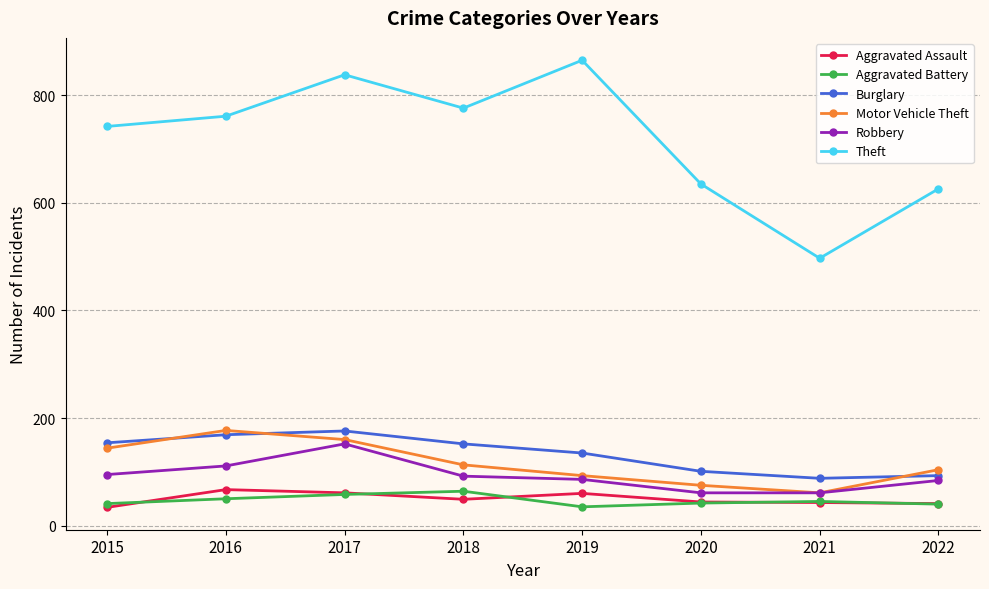

True or false: Theft and Robbery intersect in this chart.

False